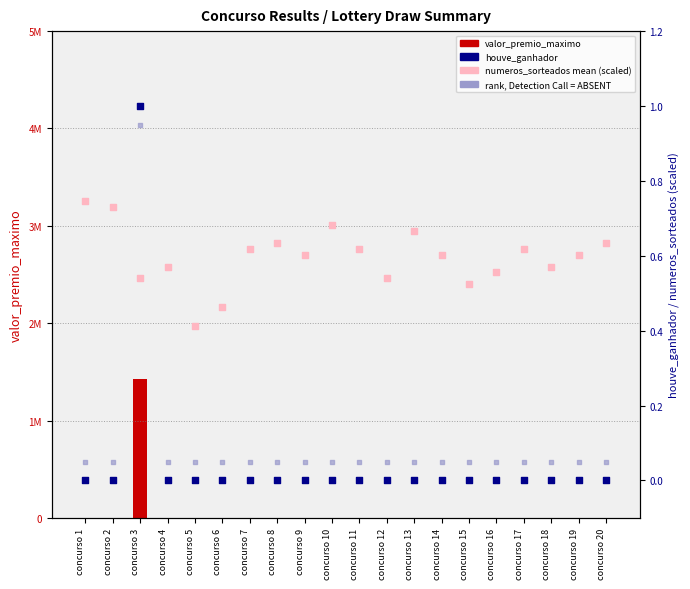

Which series contains the lowest Y value?

valor_premio_maximo